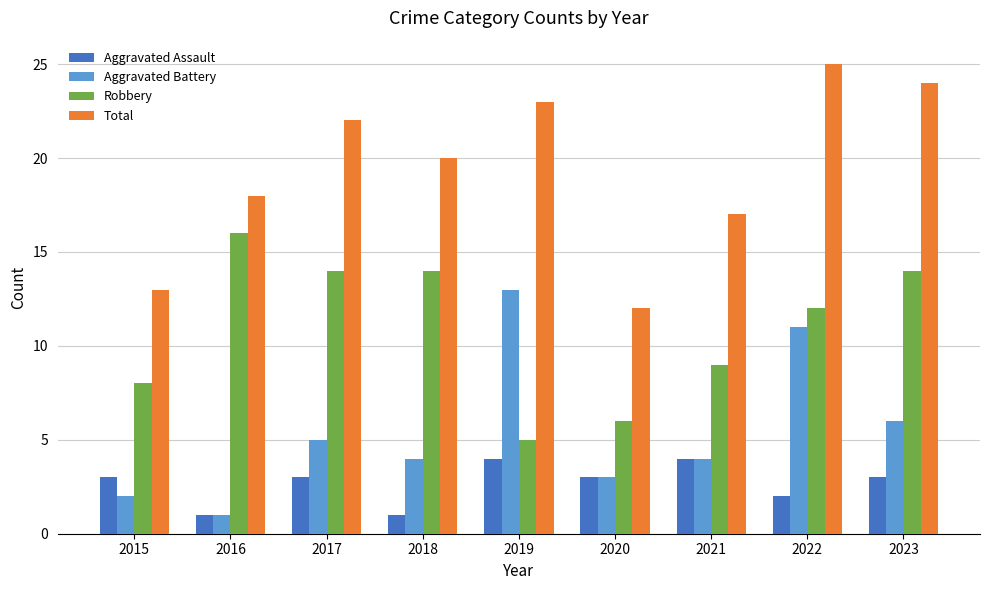

Which series has the widest spread of values?

Total